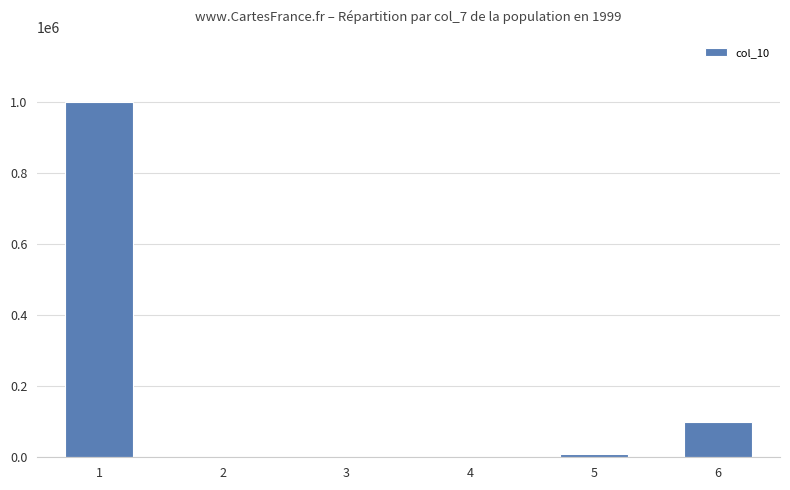

Is it true that the value at 1 is 306898?

False